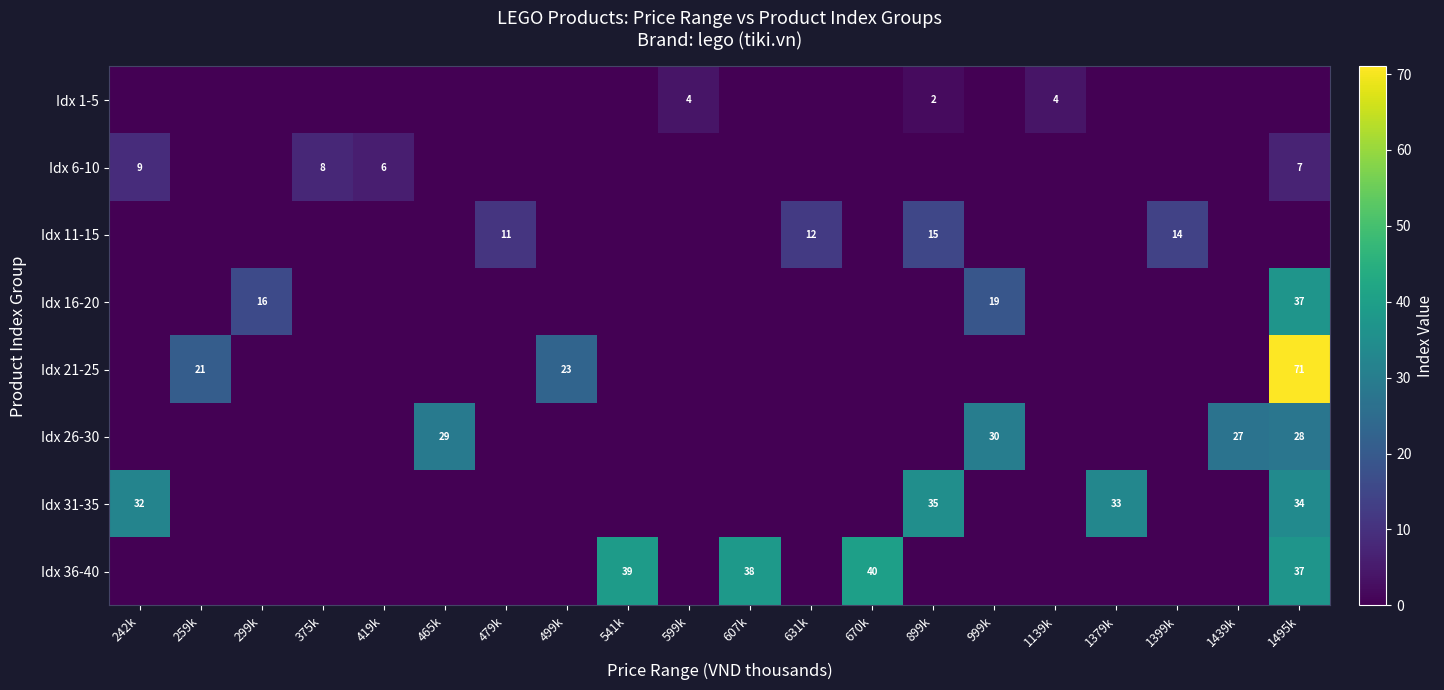

What is the total value across all series at 465k?

29